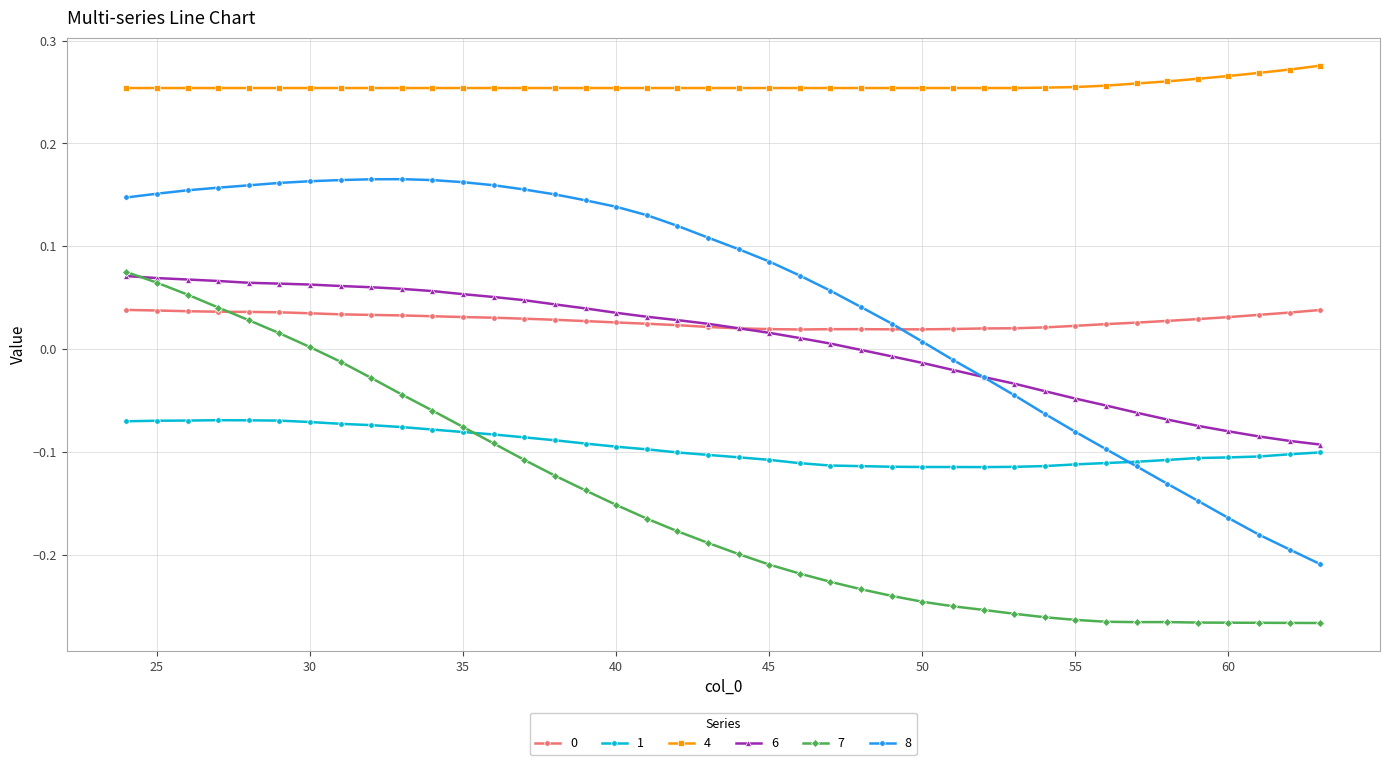

Which series has the largest range (max minus min)?

8